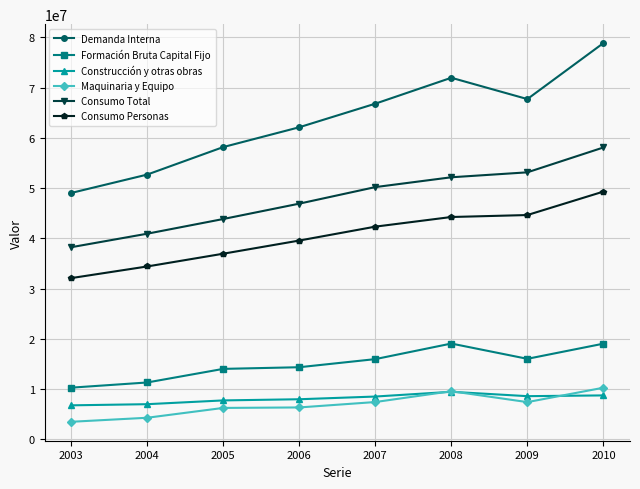

True or false: Consumo Personas has a value of 60001734 at 2006.

False